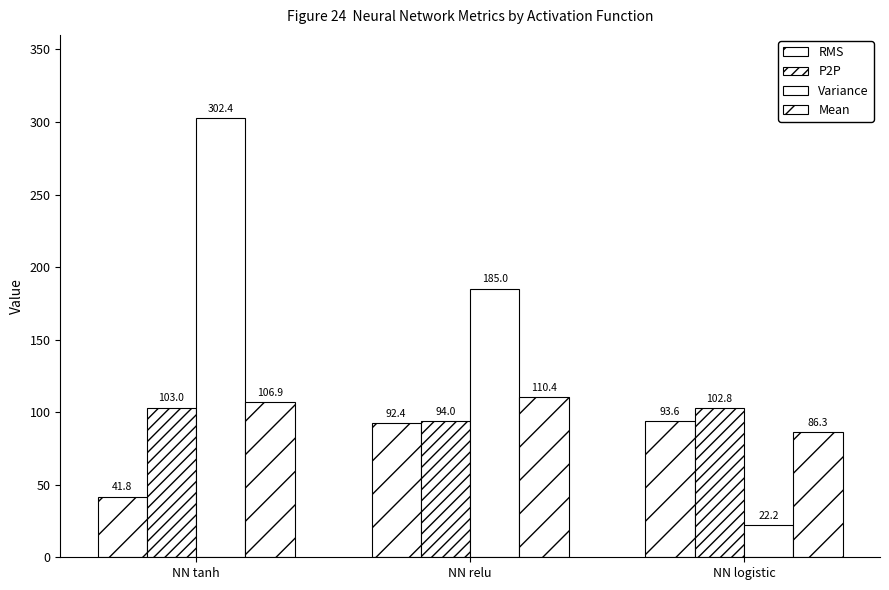

Where is Variance nearest to the value 162?

NN relu